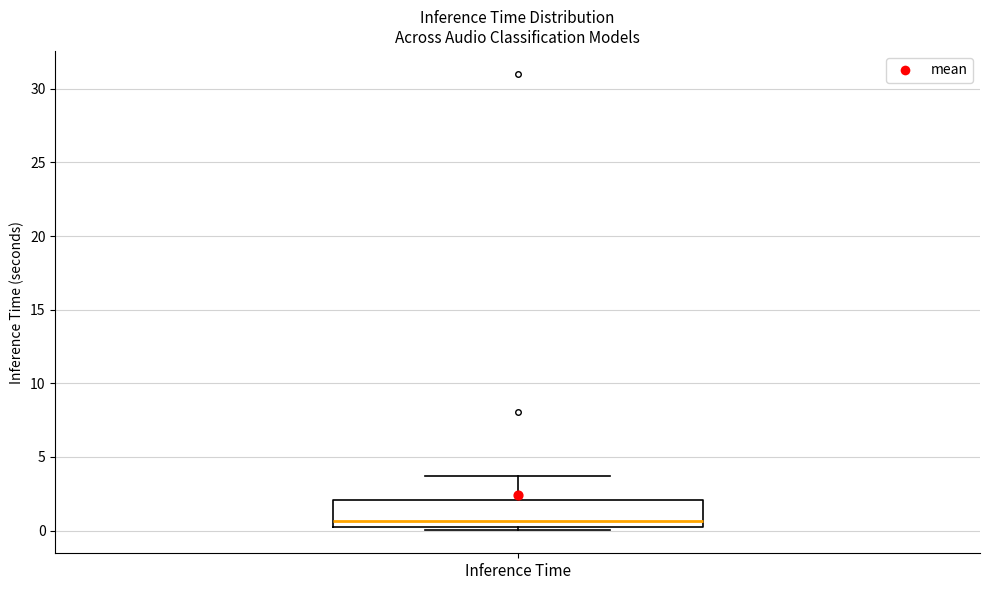

Where is the upper edge of the box for Inference Time on the y-axis? The values are not printed on the chart, so give them approximately, as read against the axis.

2.0